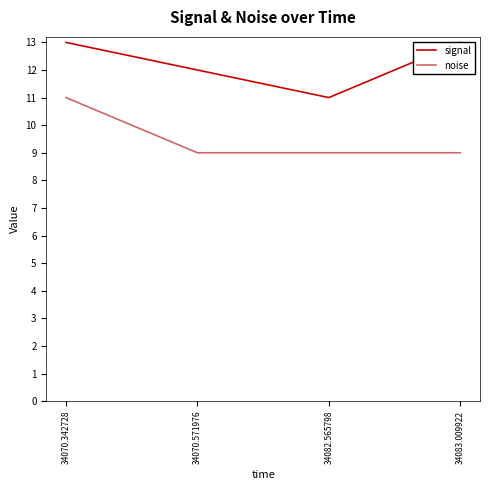

What is the value of the noise point at the 2nd from the left?

9